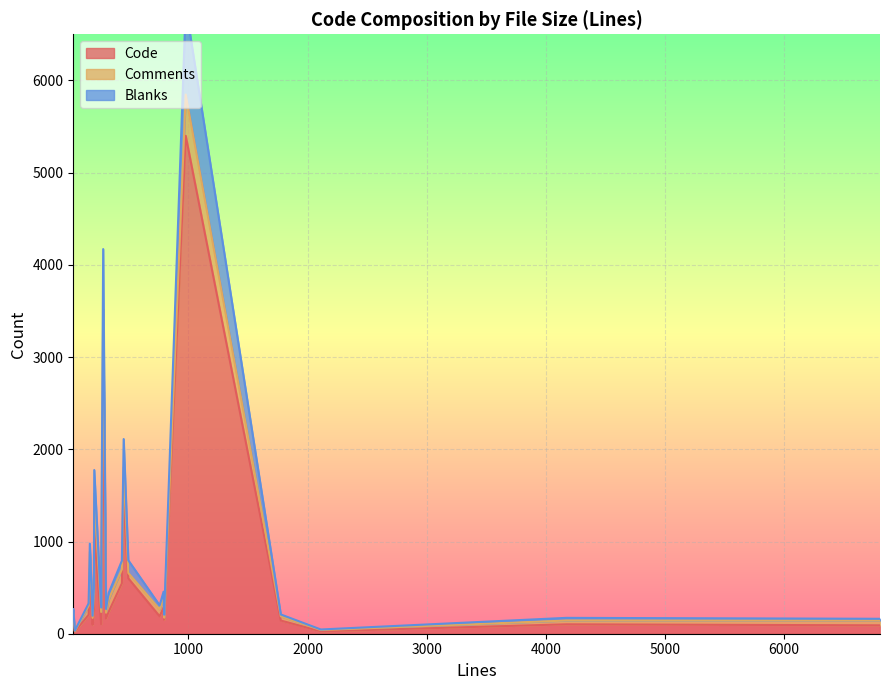

What is the difference between the second highest and second lowest values in the Code series?

2359